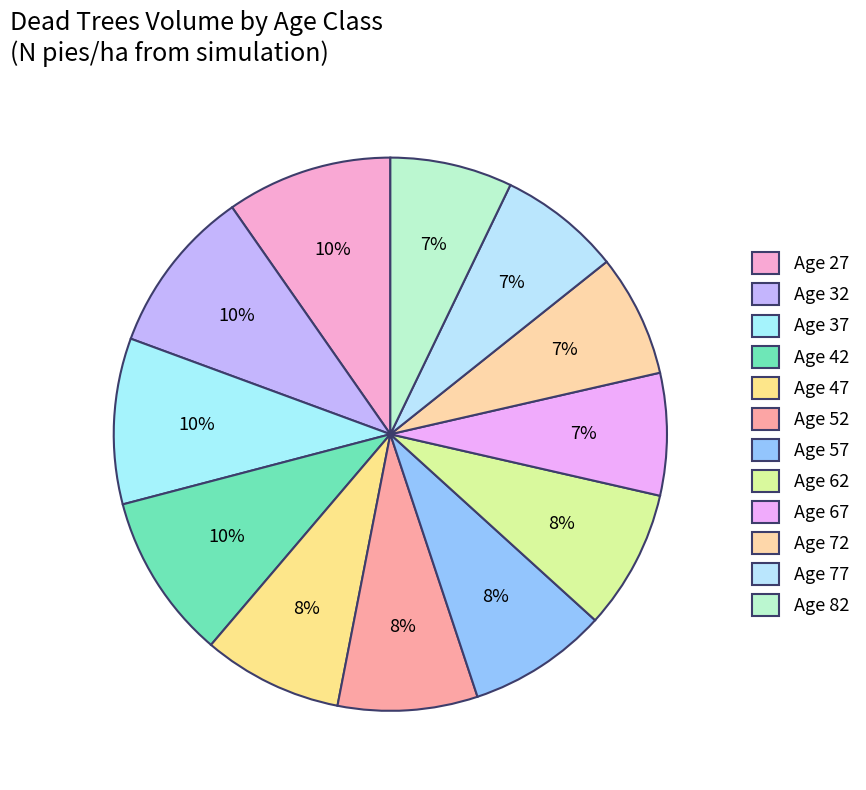

How many slices are in this pie chart?

12